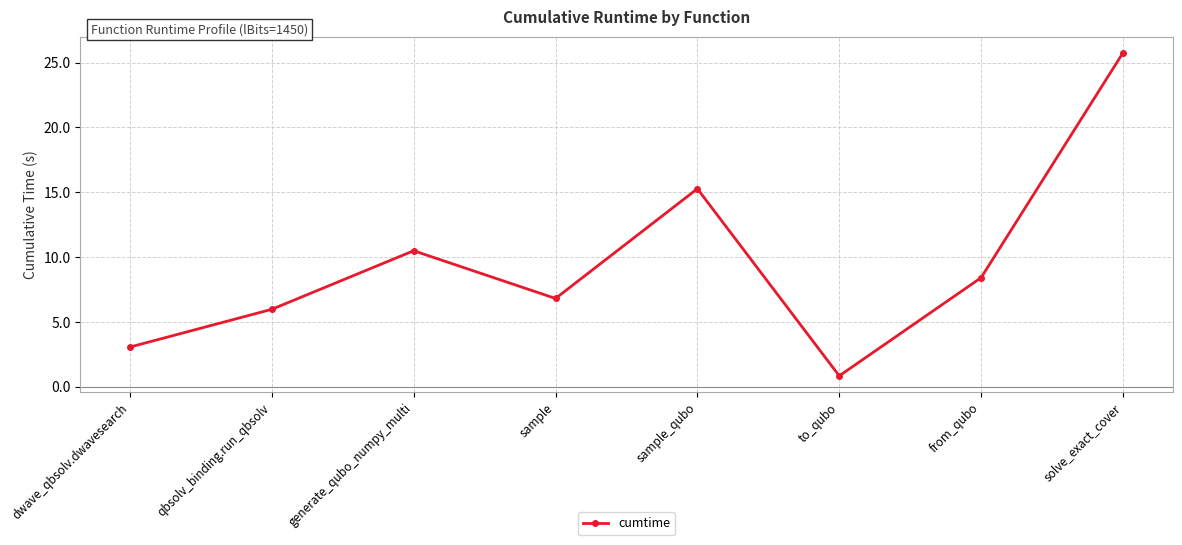

How many categories are shown in the chart?

8